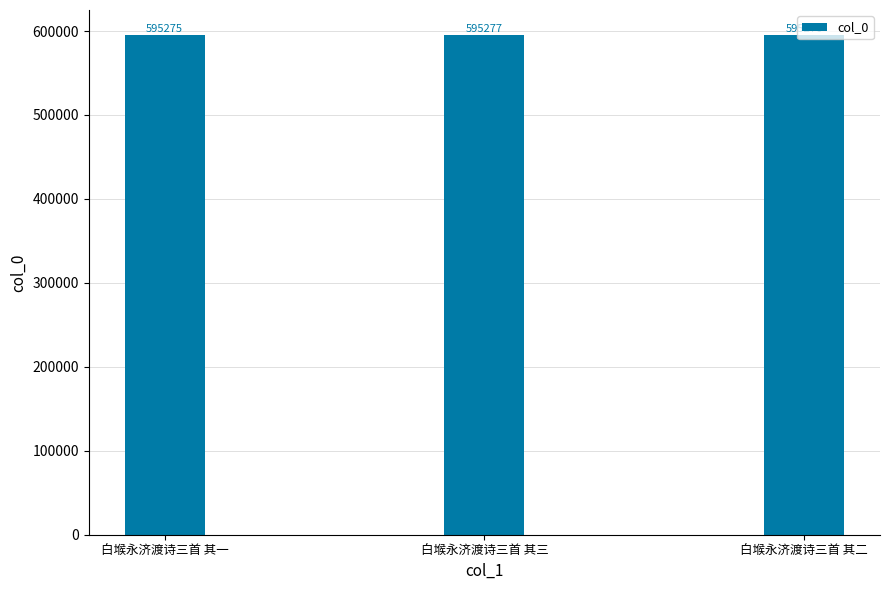

What is the value of the 2nd bar from the left?

595277